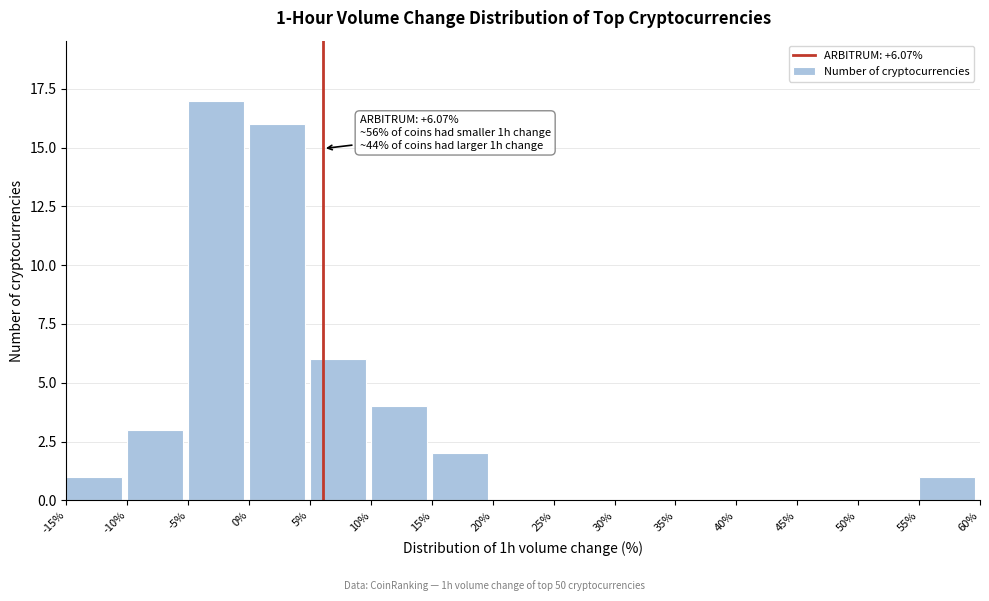

Over which range of the x-axis is the bar tallest?

-5% to 0%